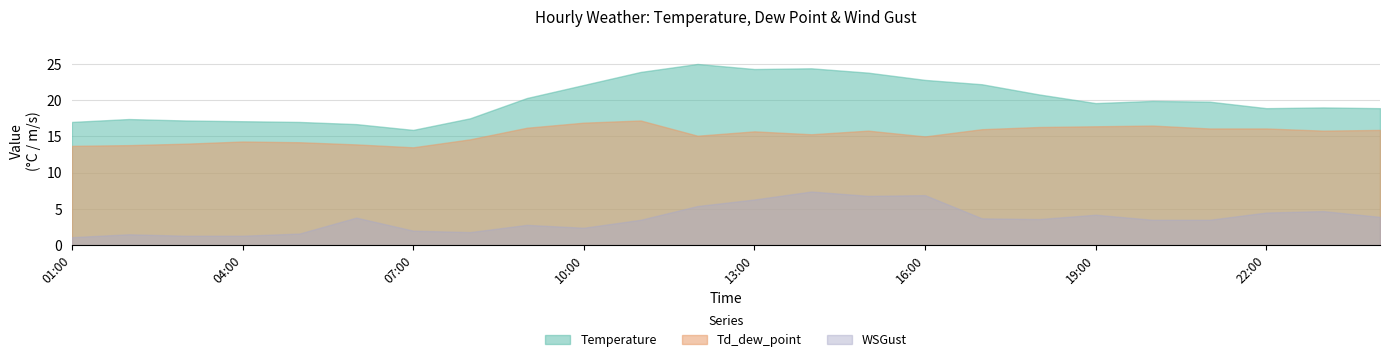

True or false: Temperature and Td_dew_point cross at least once.

False